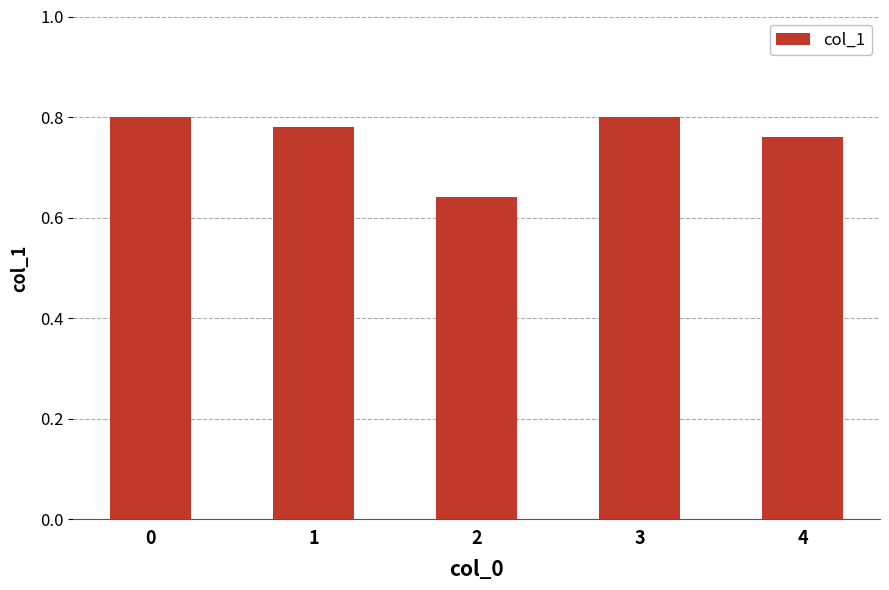

Is it true that the value at 1 is 1.4?

False